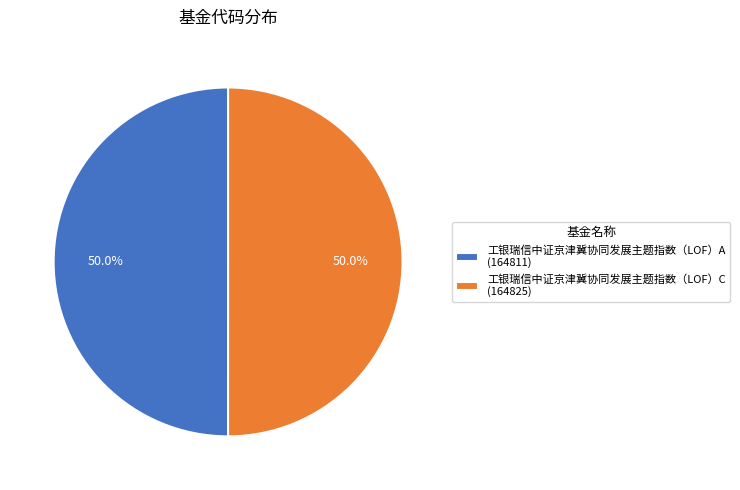

Combined, do 工银瑞信中证京津冀协同发展主题指数（LOF）A (164811) and 工银瑞信中证京津冀协同发展主题指数（LOF）C (164825) account for over 50%?

Yes